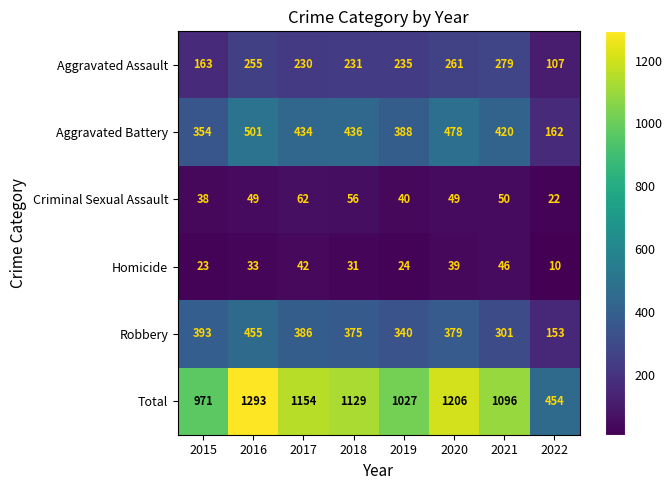

What is the sum of all Robbery values?

2782